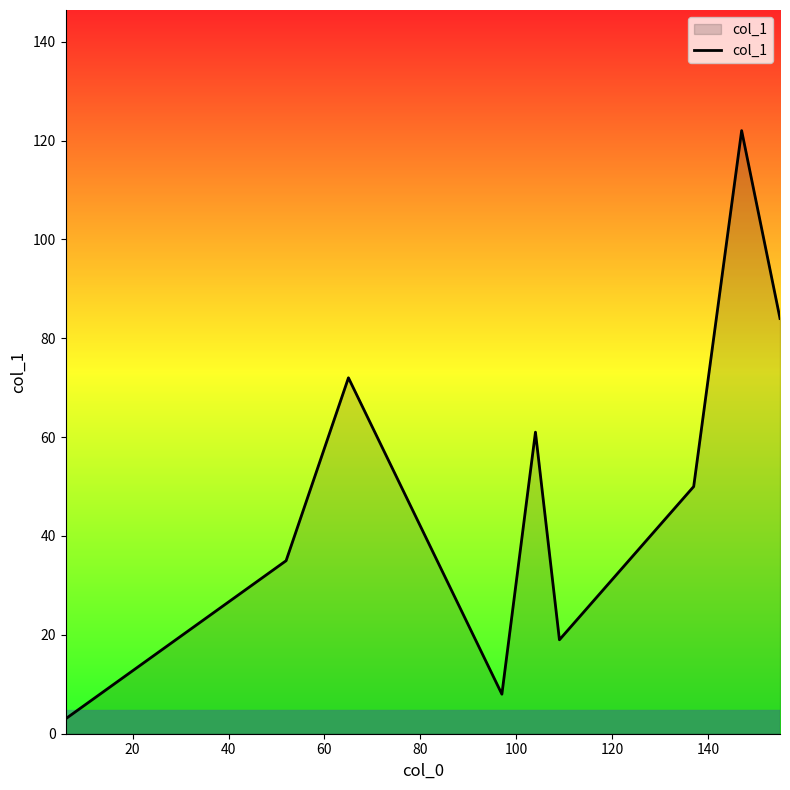

What is the difference between the maximum and minimum values?

119